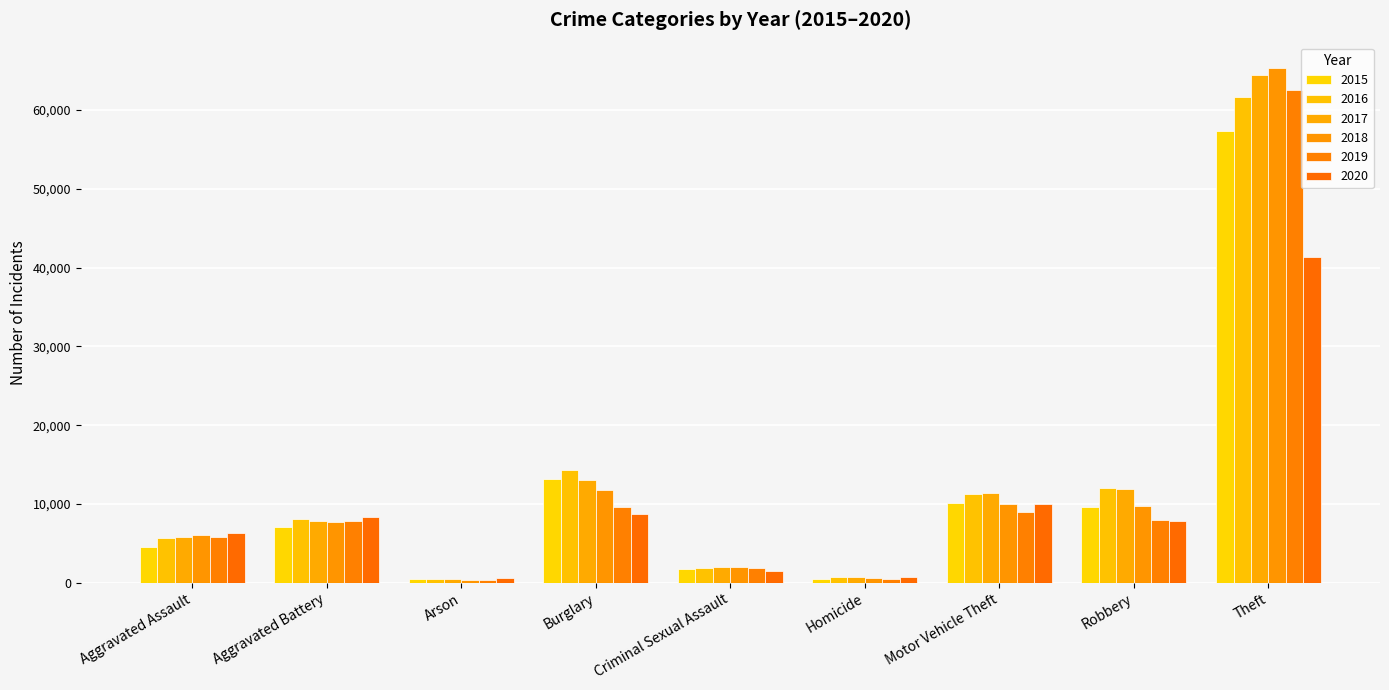

How many groups of bars are there?

9